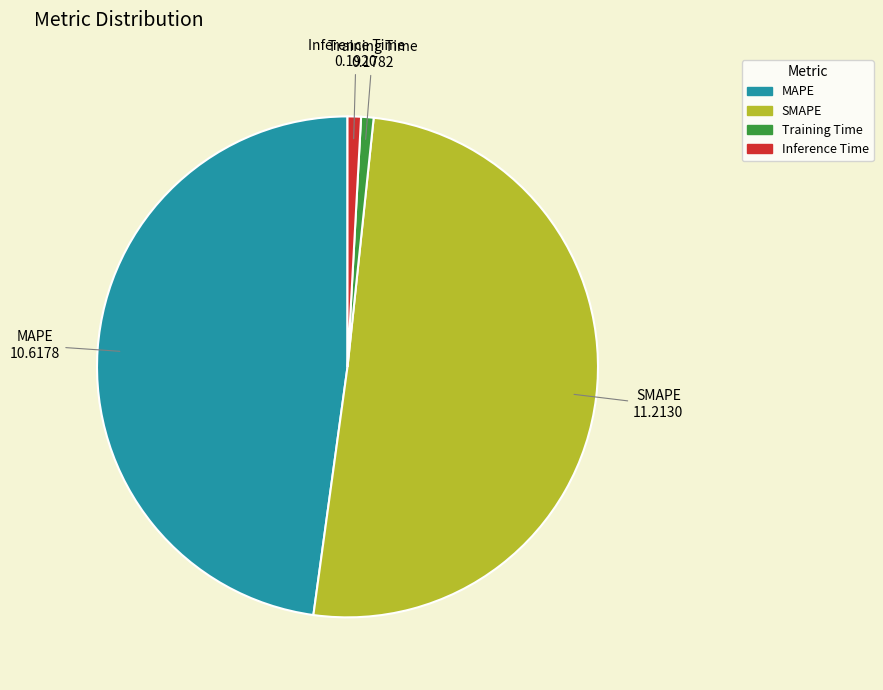

Which category has the biggest portion of the pie?

SMAPE